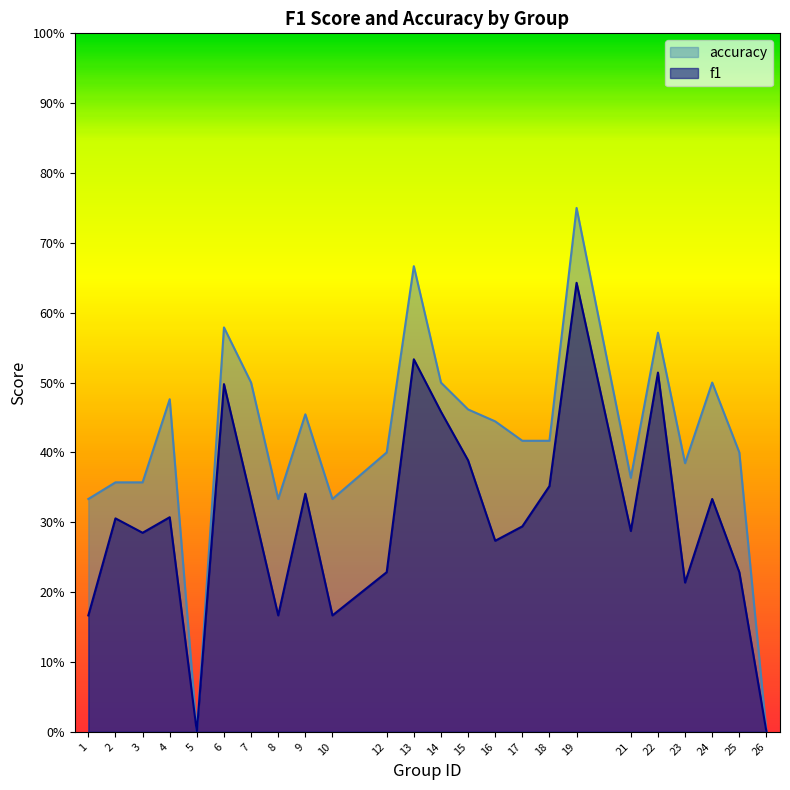

Which has a higher value, 12 or 21?

21